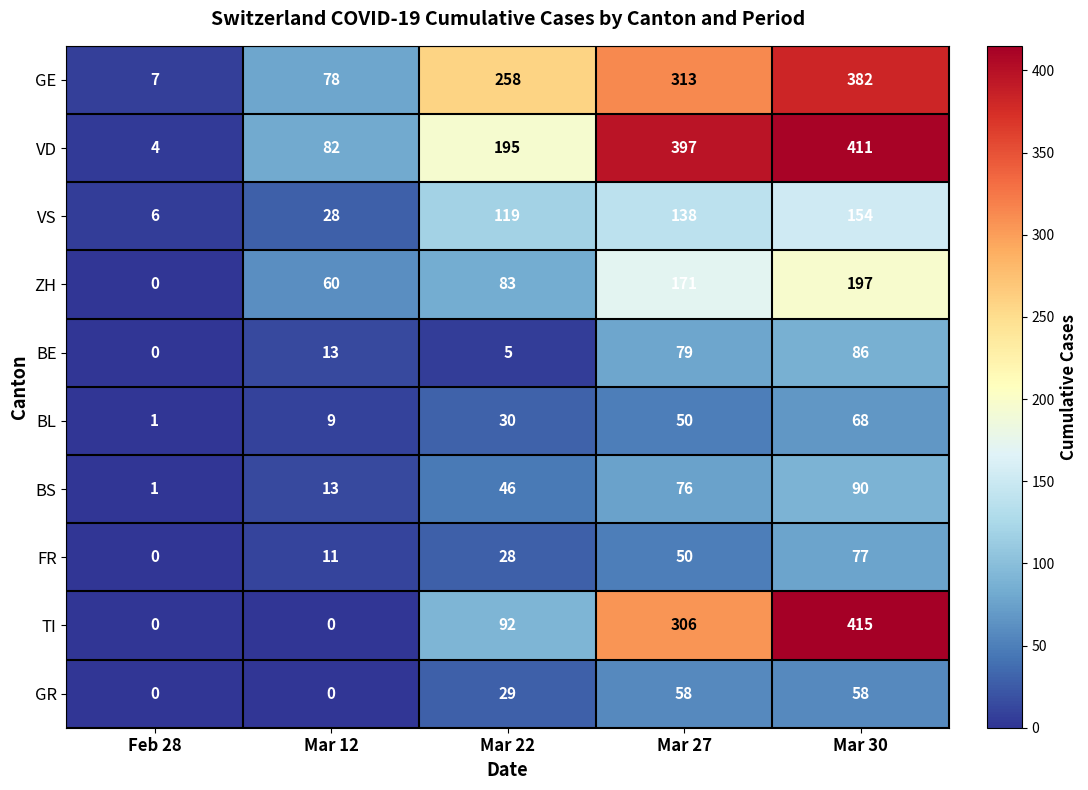

Which series has the largest range (max minus min)?

TI